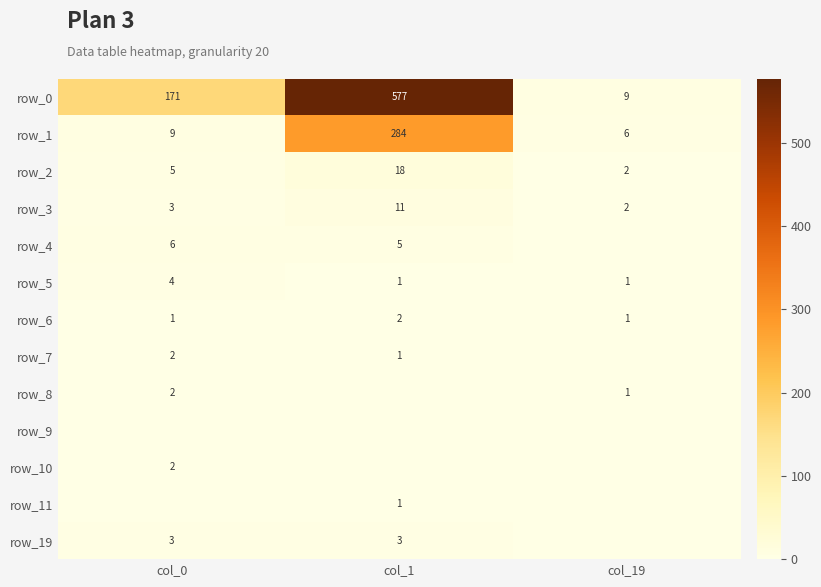

Where is row_9 nearest to the value 0?

col_0